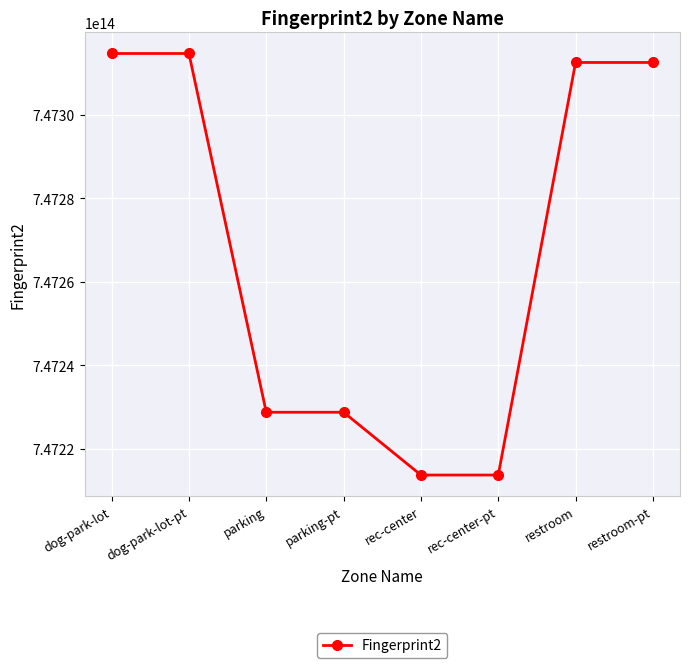

What position from the left is restroom?

7